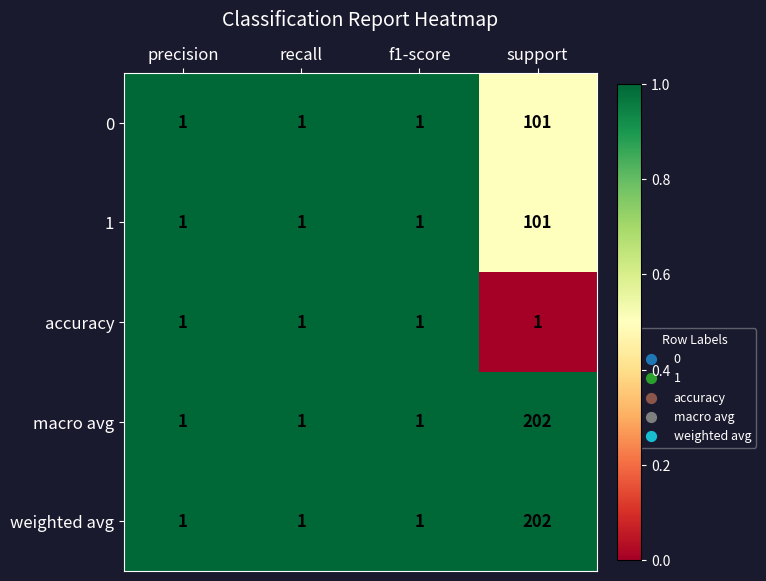

What is the sum of all 1 values?

104